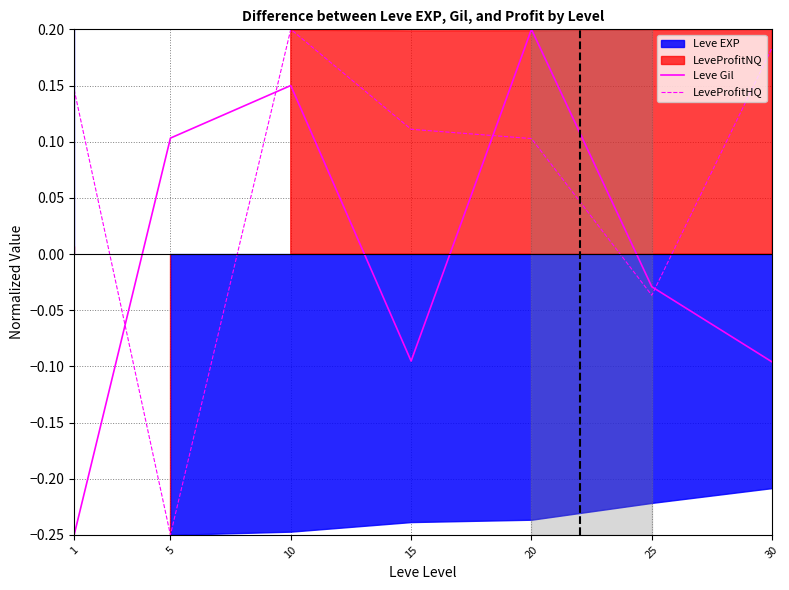

In Leve Gil, how many points are higher than both neighbors (excluding endpoints)?

2